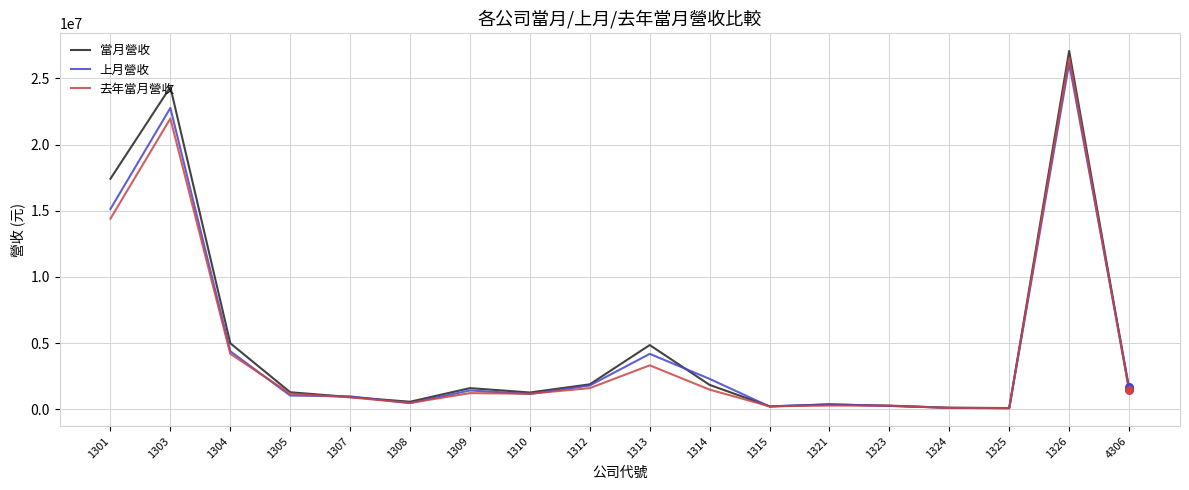

Which series has the largest range (max minus min)?

當月營收